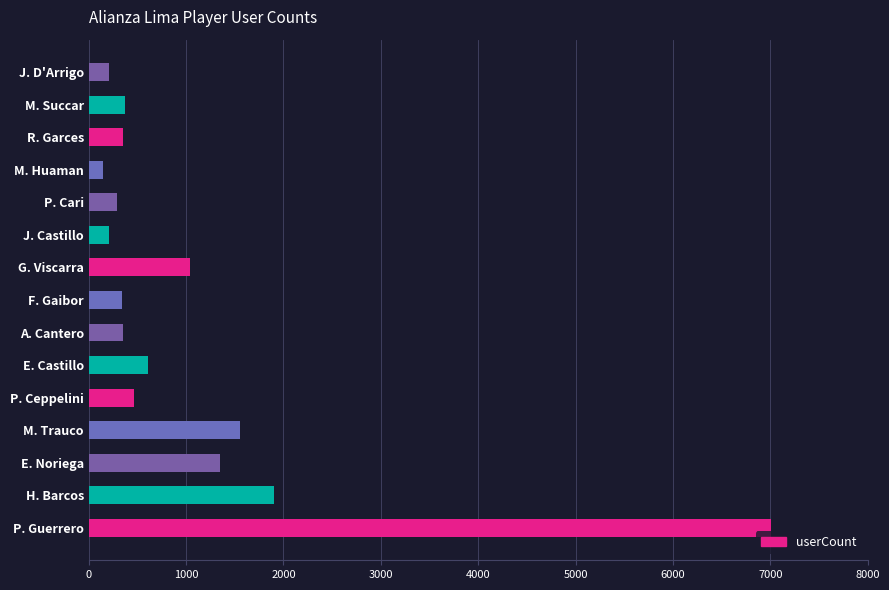

How many data points are less than 377?

7